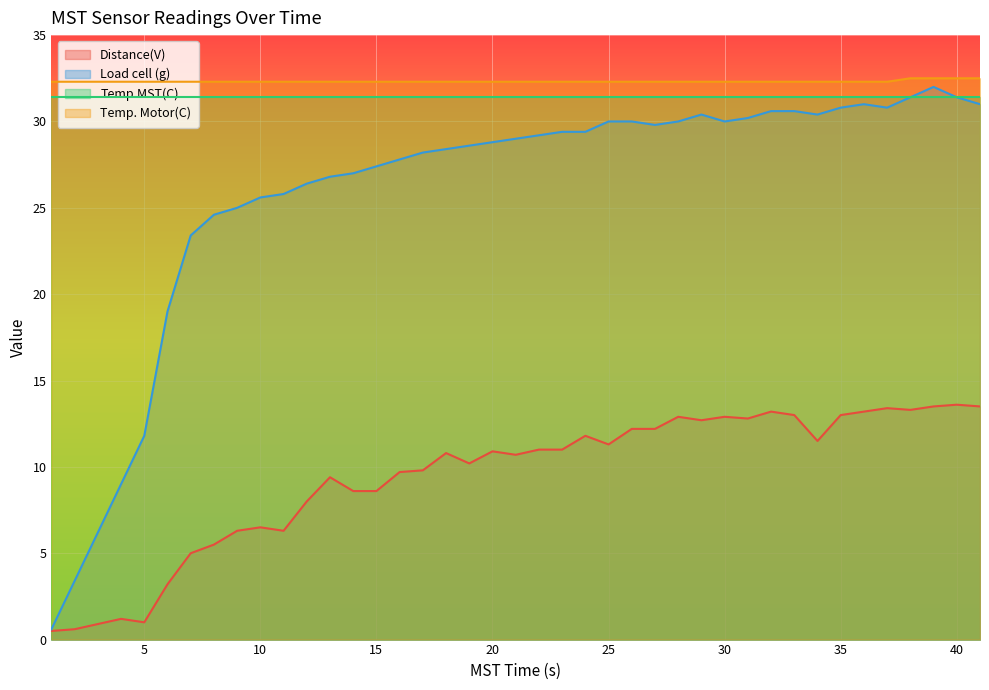

Is it true that Temp.MST(C) equals 54.6 at 5?

False